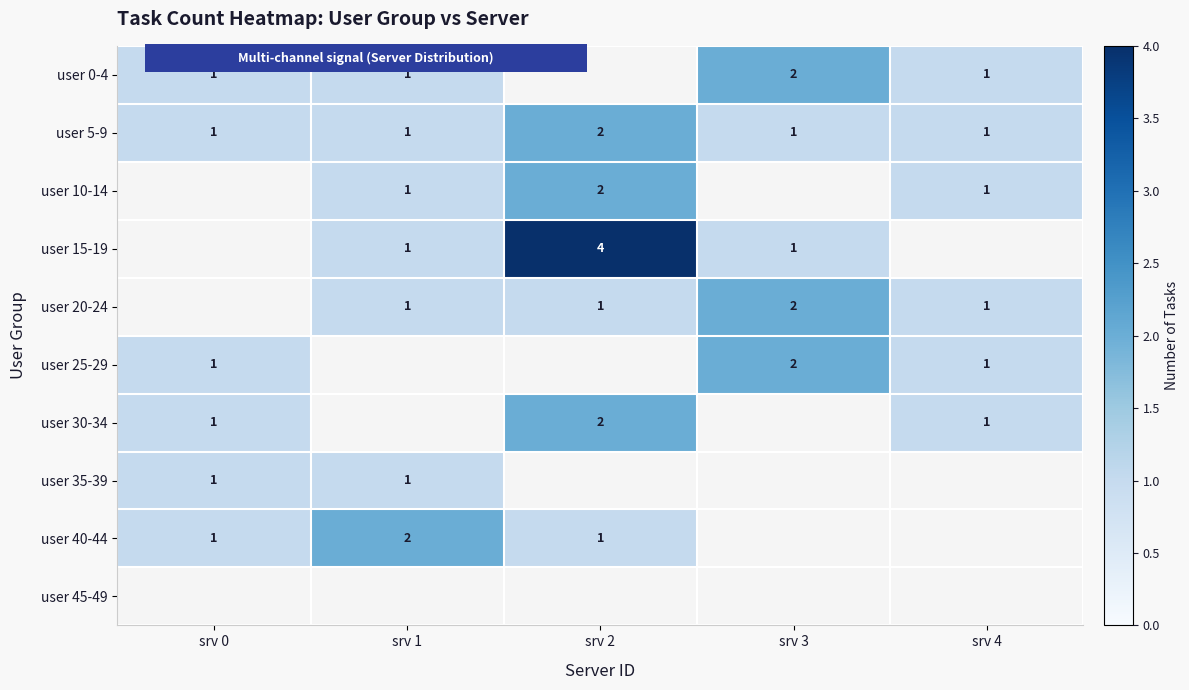

Which category has the highest value across all series?

srv 2